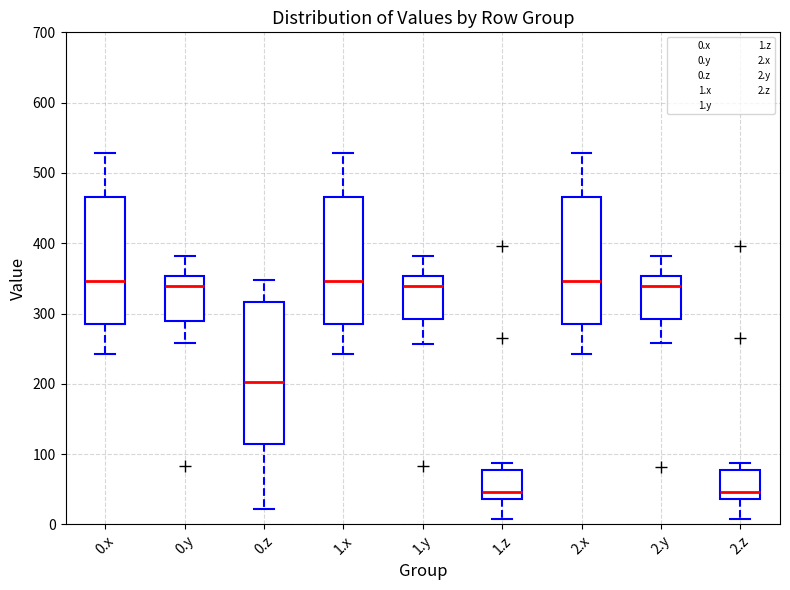

Comparing the boxes themselves (not the whiskers), which one is the tallest?

0.z